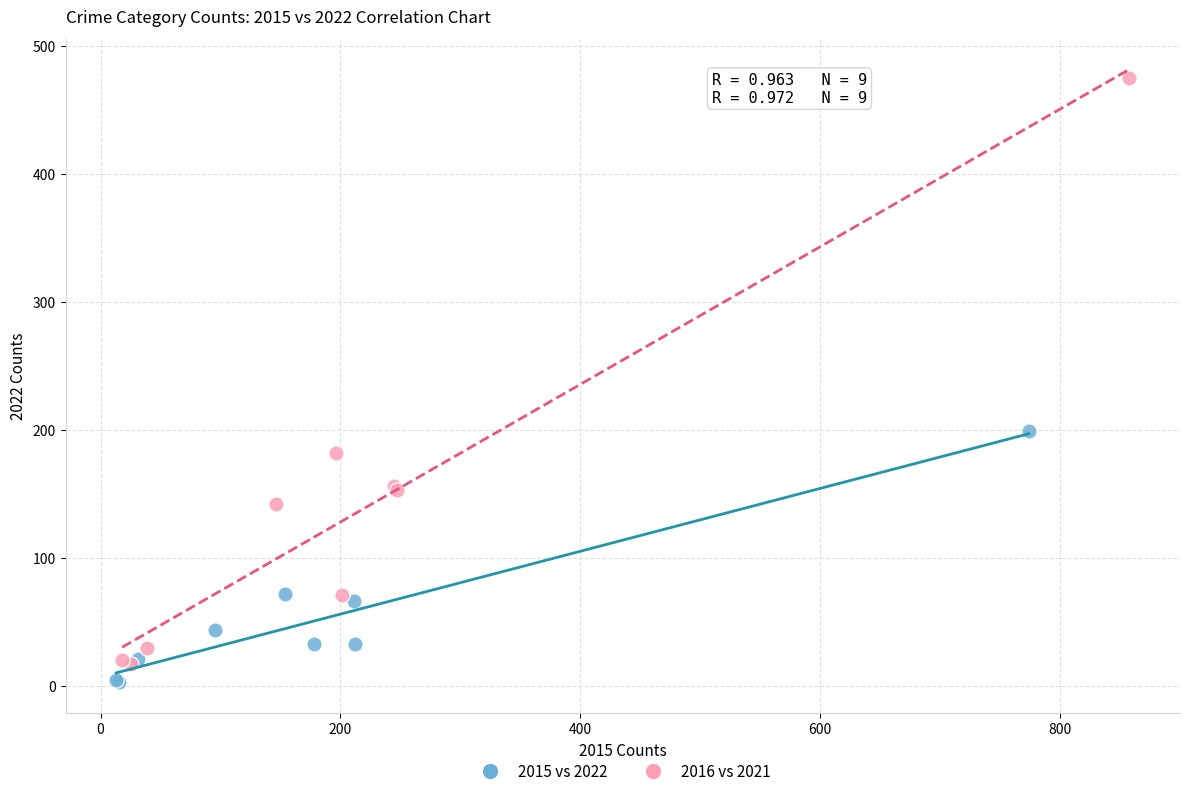

Which series reaches the maximum Y coordinate?

2016 vs 2021